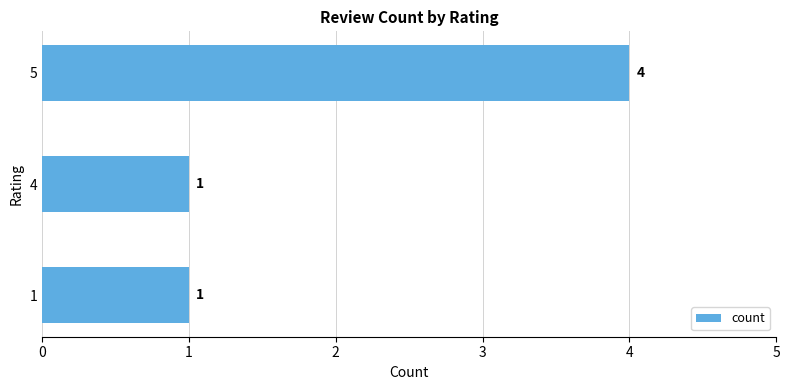

What is the greatest value displayed?

4